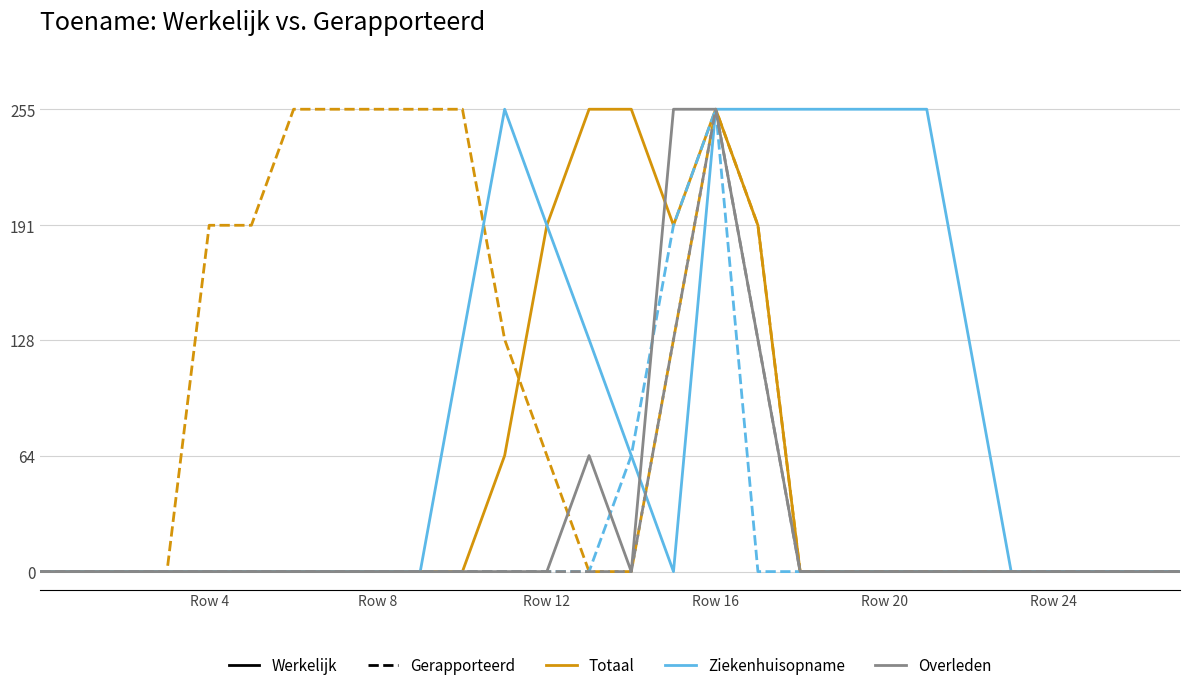

What is the greatest value displayed?

255